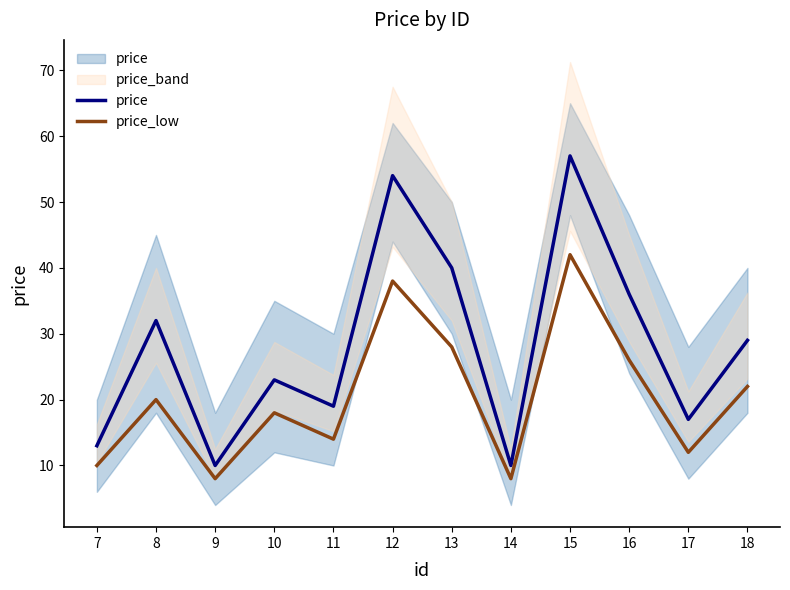

Rank the series by their average value, from highest to lowest.

price, price_low